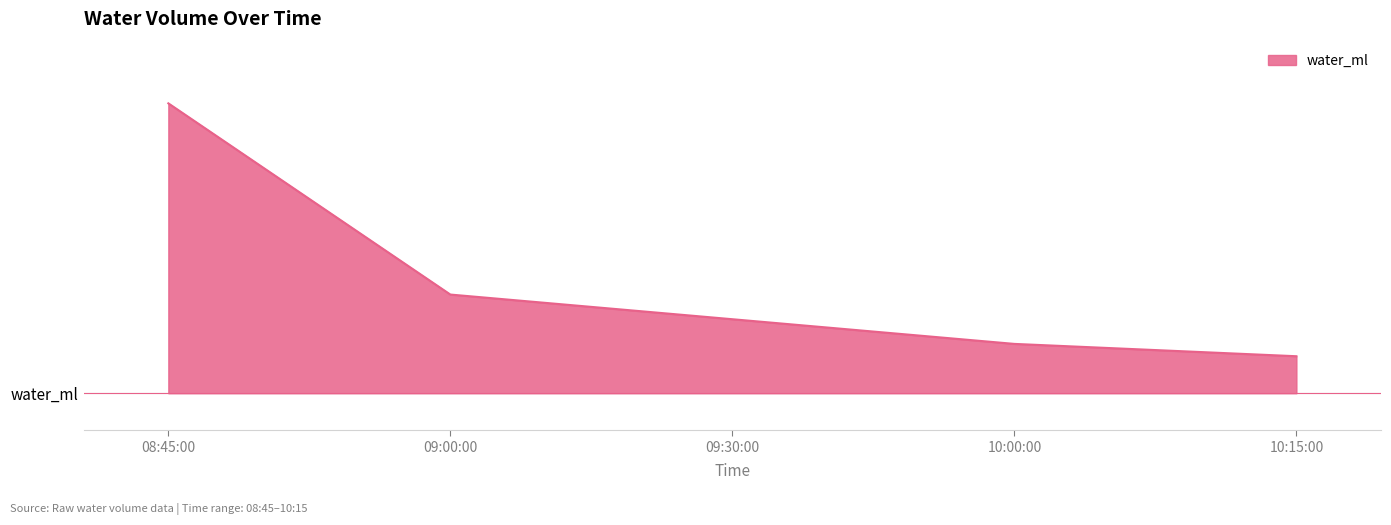

Rank the categories by value from highest to lowest.

08:45:00, 09:00:00, 09:30:00, 10:00:00, 10:15:00